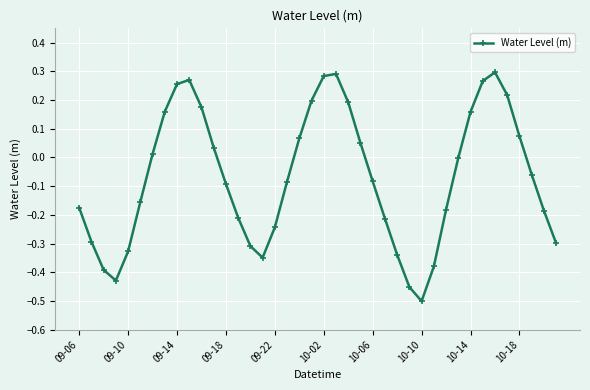

What is the difference between the maximum and second lowest values?

0.7